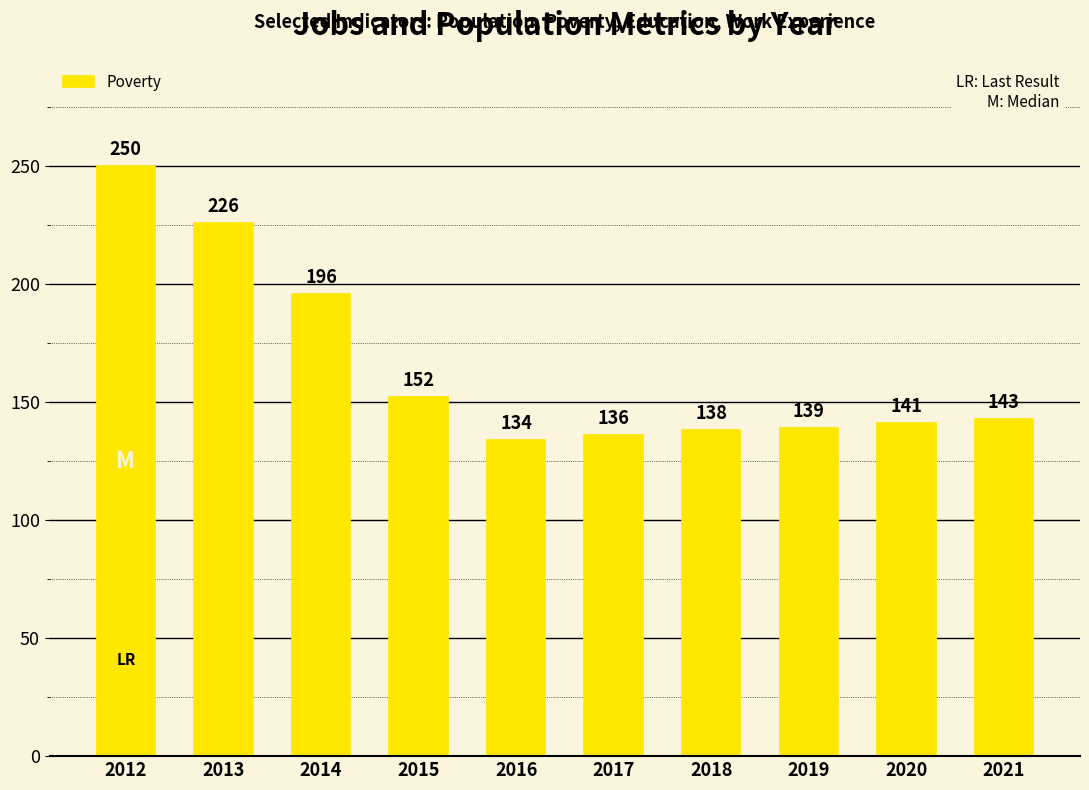

Rank the categories by value from highest to lowest.

2012, 2013, 2014, 2015, 2021, 2020, 2019, 2018, 2017, 2016